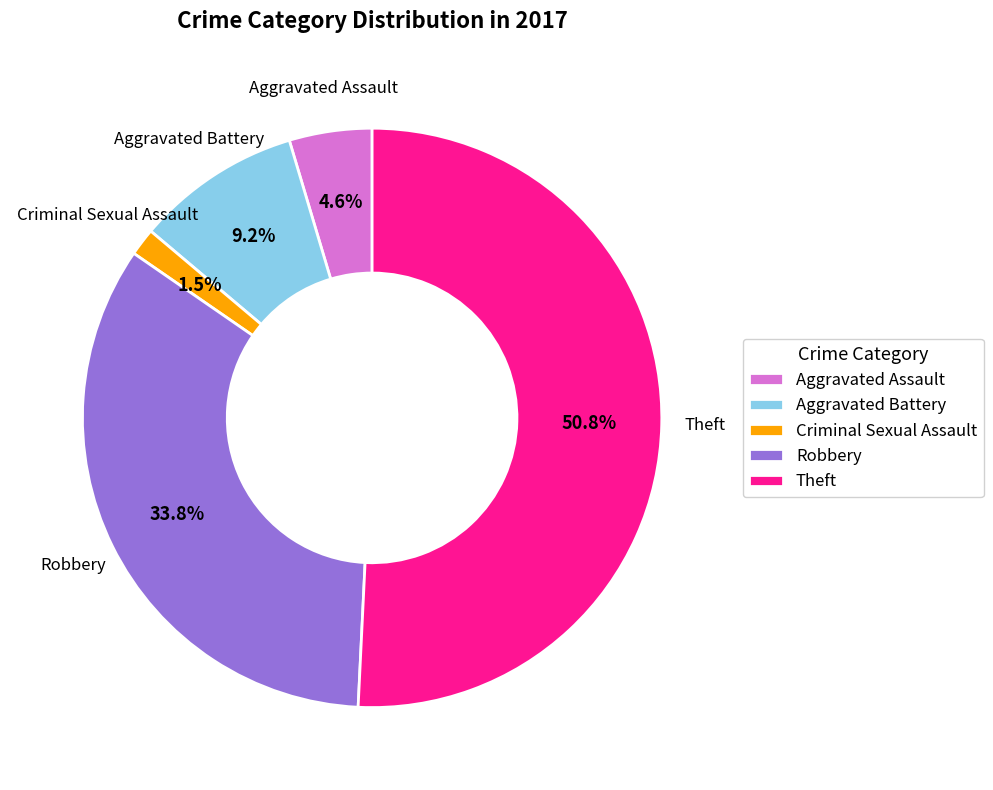

Rank the categories by value from lowest to highest.

Criminal Sexual Assault, Aggravated Assault, Aggravated Battery, Robbery, Theft